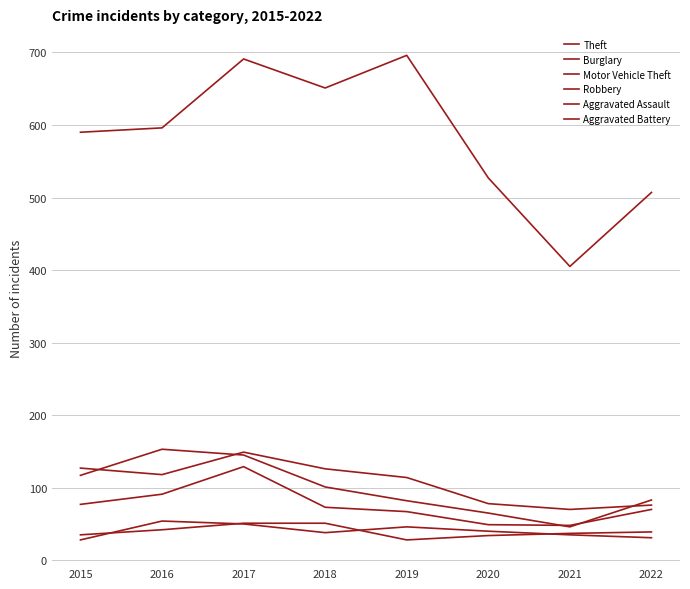

Does the chart have visible grid lines?

Yes